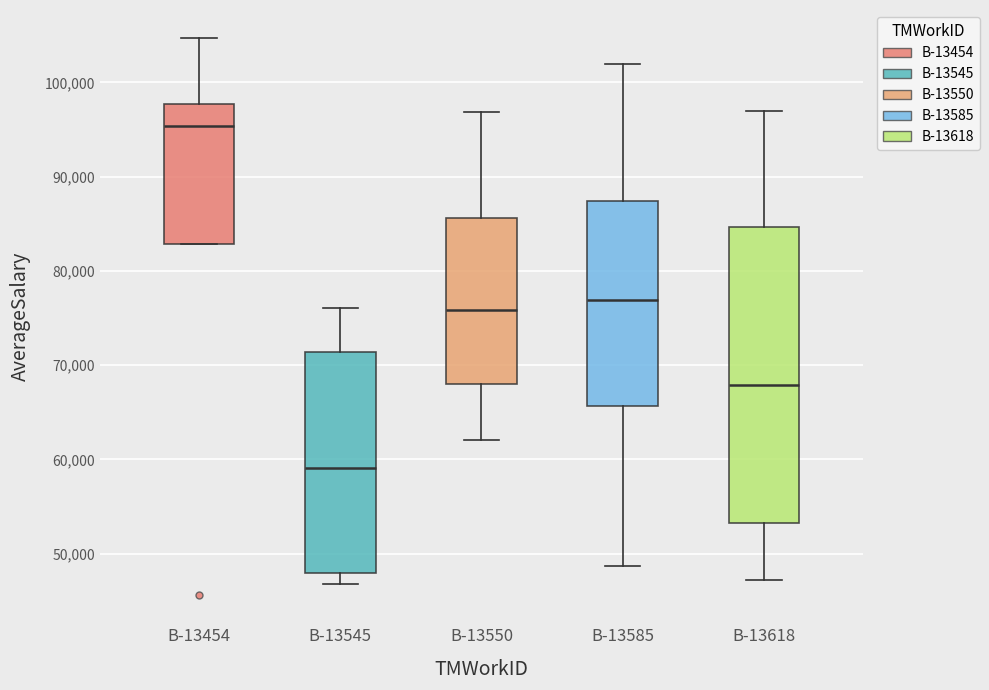

Reading left to right, read every box against the y-axis: the position of its median line, the range the box covers, and the ends of its whiskers. The values are not printed on the chart, so give them approximately, as read against the axis.

B-13454: median 95000, box 83000 to 98000, whiskers 83000 to 105000
B-13545: median 59000, box 48000 to 71000, whiskers 47000 to 76000
B-13550: median 76000, box 68000 to 86000, whiskers 62000 to 97000
B-13585: median 77000, box 66000 to 87000, whiskers 49000 to 102000
B-13618: median 68000, box 53000 to 85000, whiskers 47000 to 97000